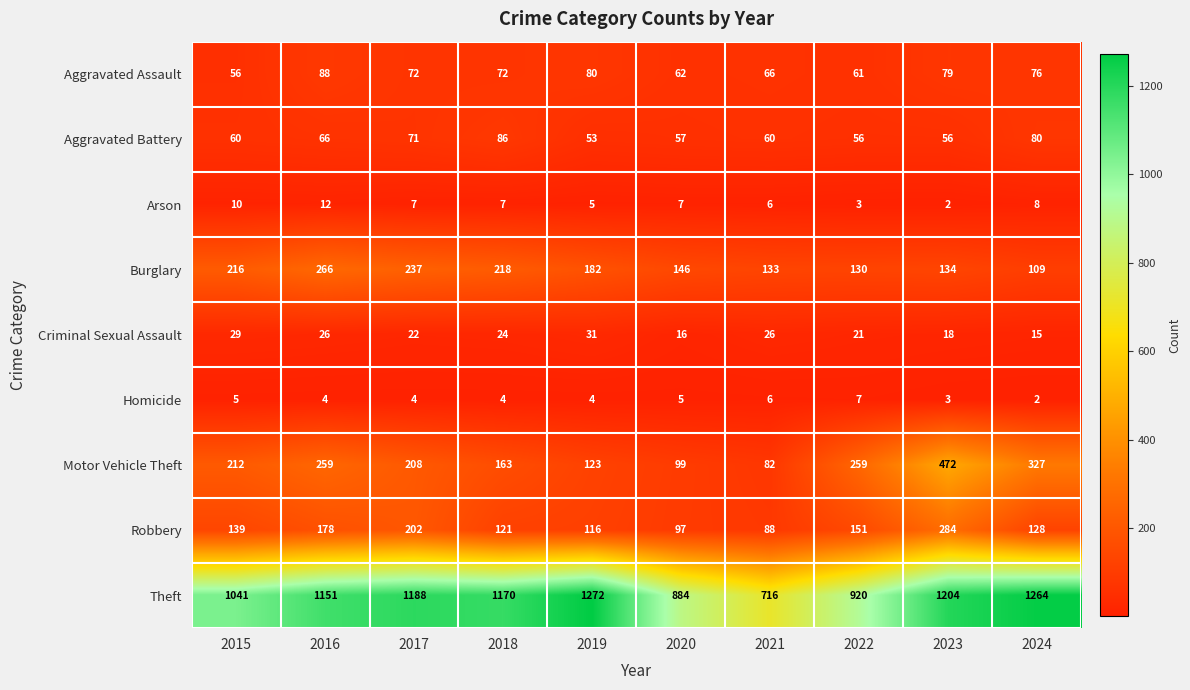

What is the difference between the maximum and minimum values in the Aggravated Battery series?

33